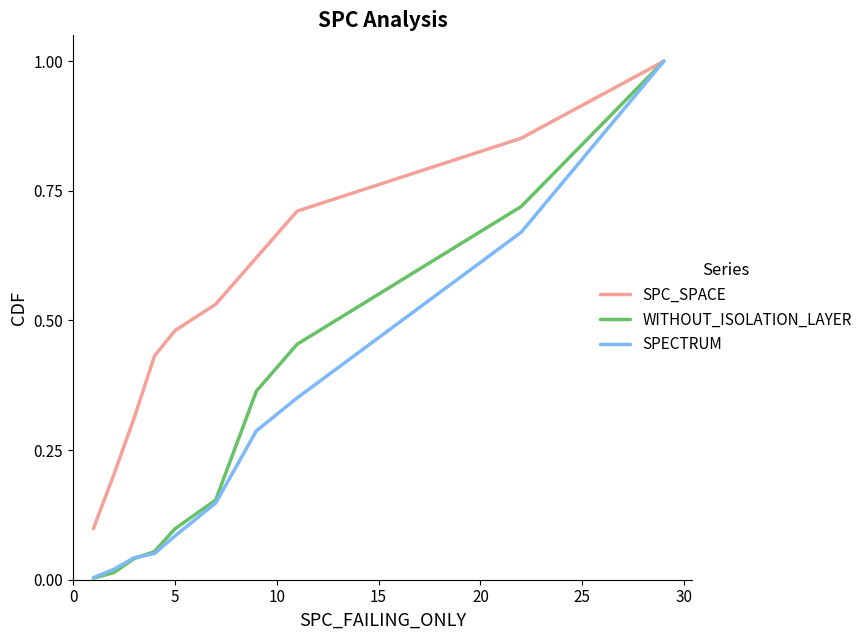

What is the maximum value for WITHOUT_ISOLATION_LAYER?

1.0